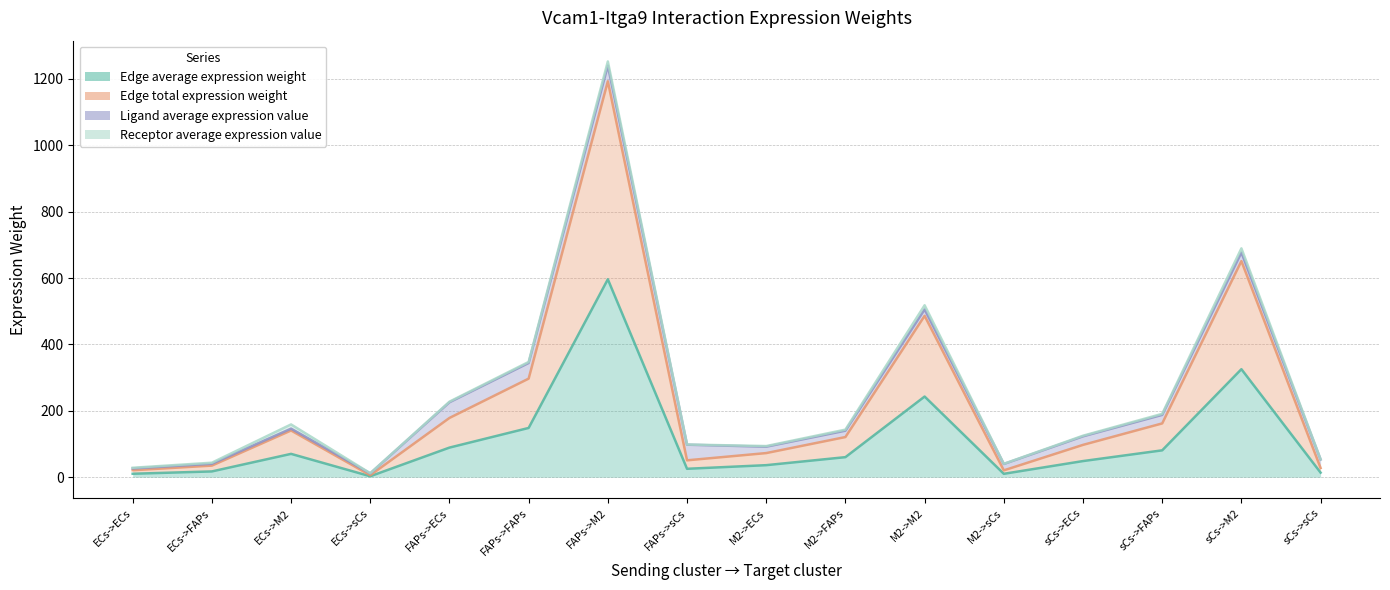

How many values in the Edge total expression weight series exceed 121?

8